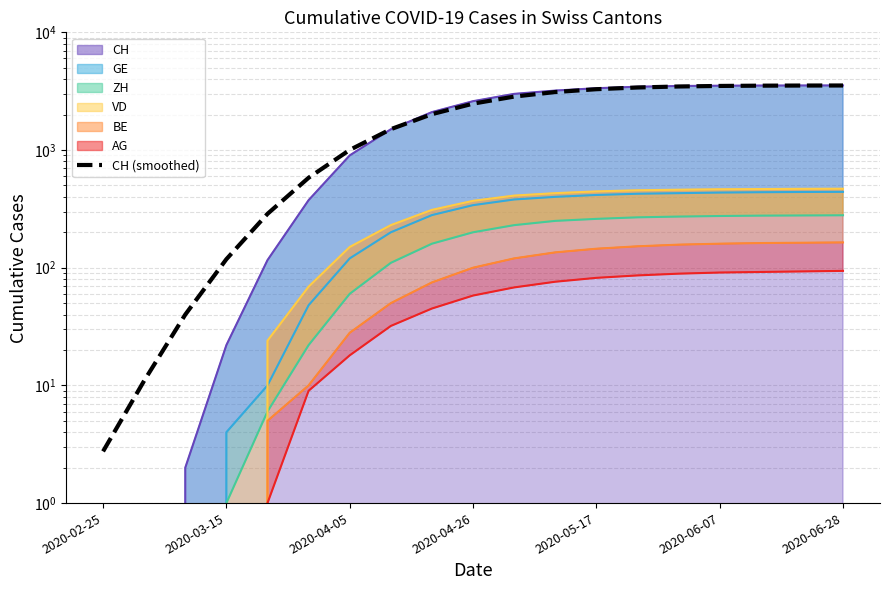

True or false: the data shows 552.0 at 8.

False